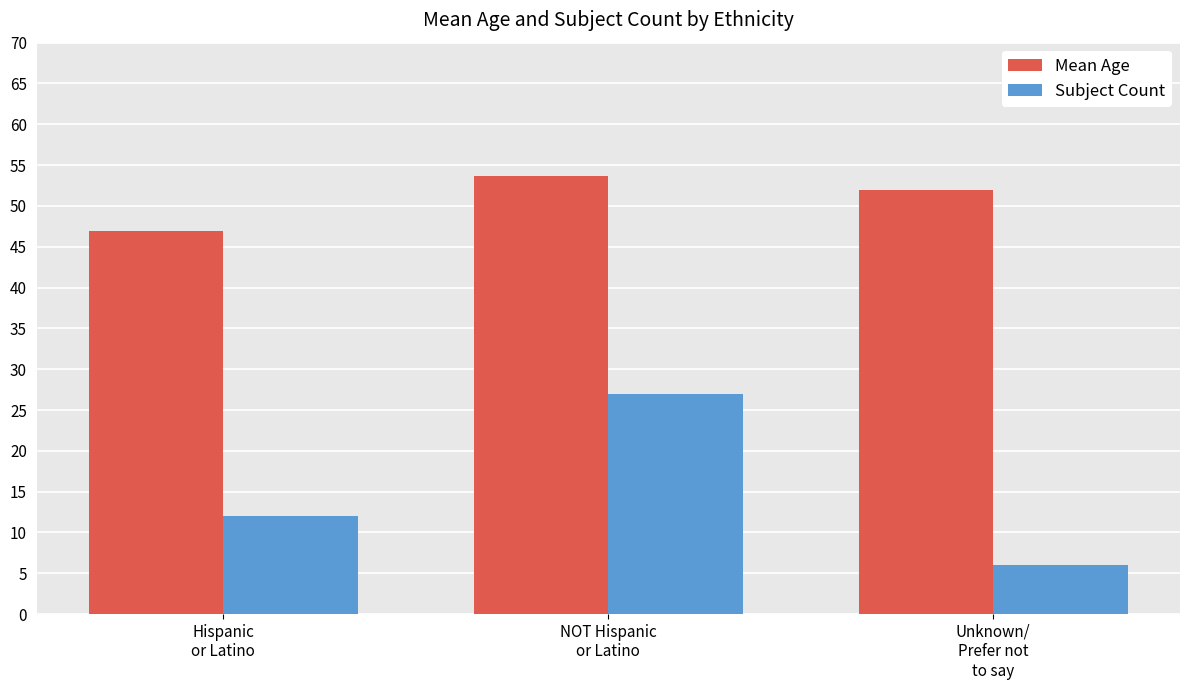

Which series has the largest range (max minus min)?

Subject Count